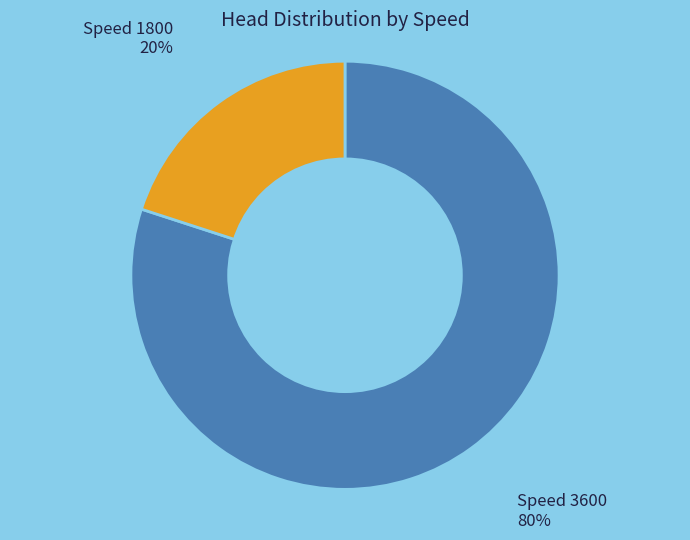

To the nearest percent, what is the average slice percentage?

50%